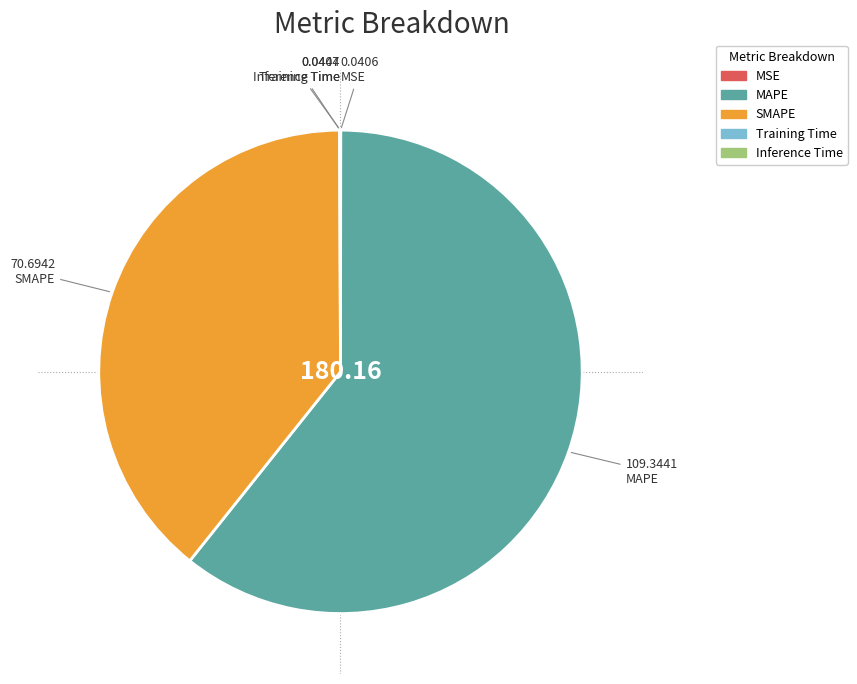

What is the majority slice?

MAPE